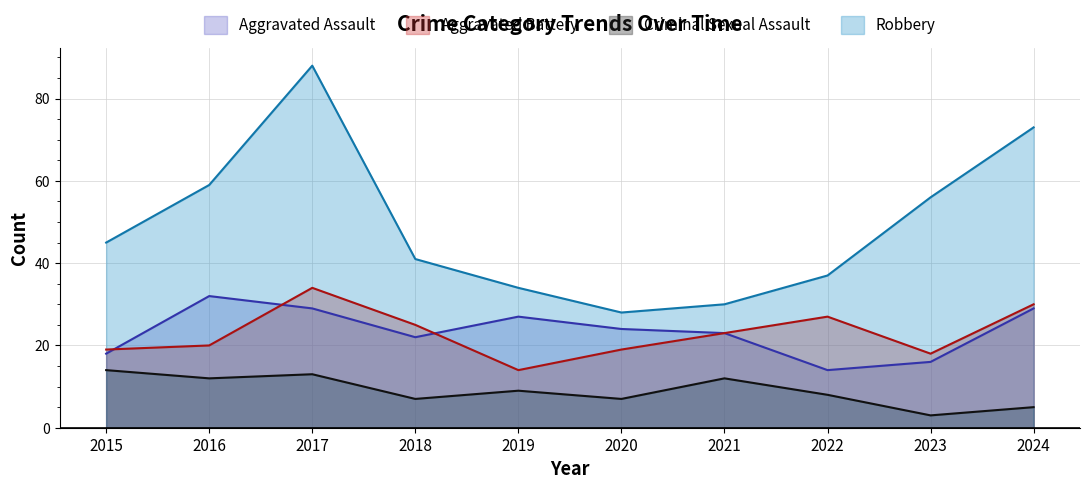

Which series ends up on top after the final intersection of Aggravated Battery and Aggravated Assault?

Aggravated Assault